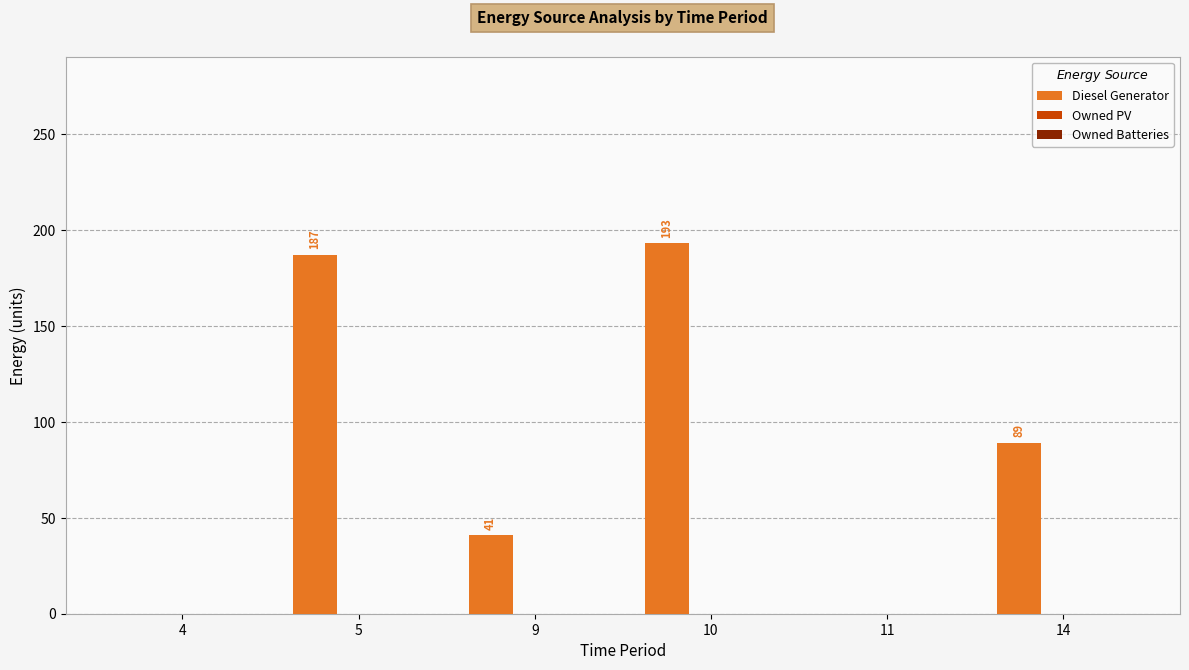

Read the value at 9.

41